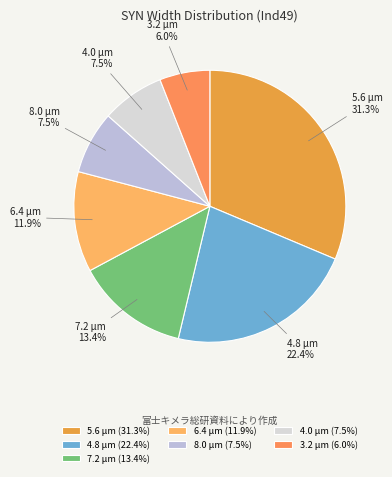

What portion of the pie excludes 6.4 µm?

88.1%